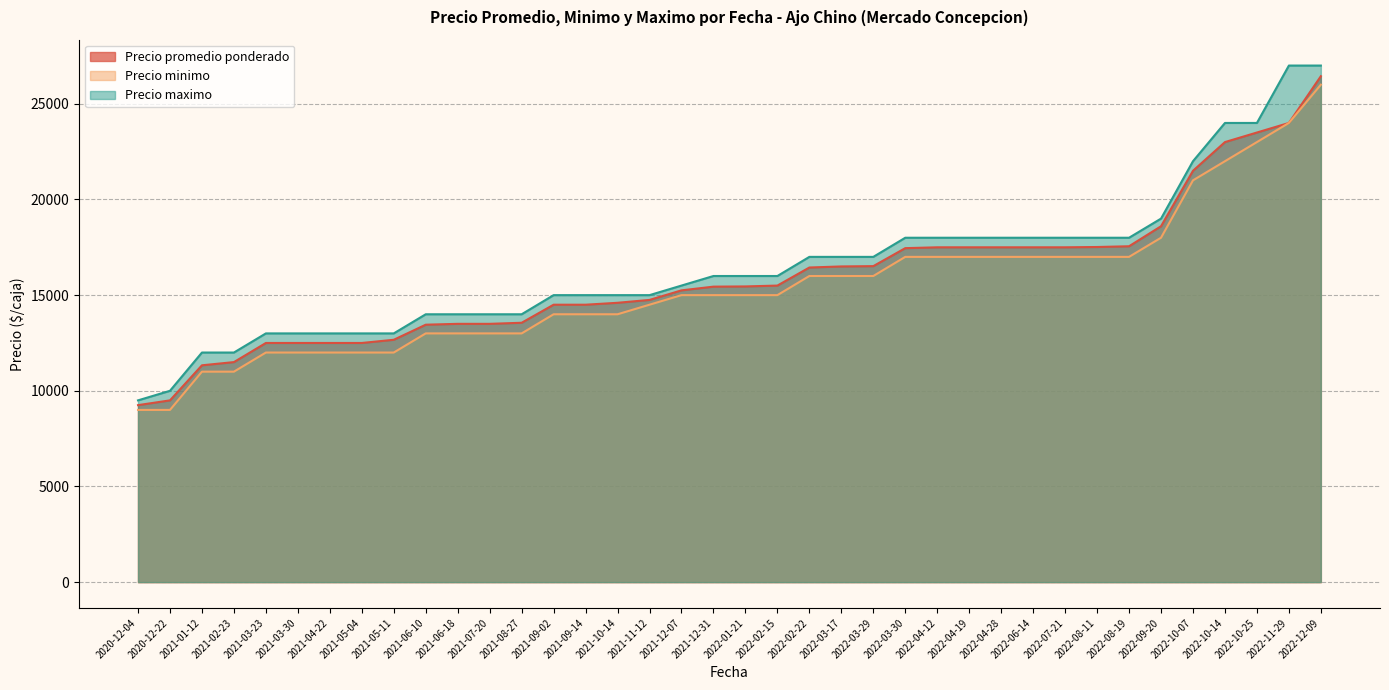

What is the value of the Precio maximo point at the 35th from the left?

24000